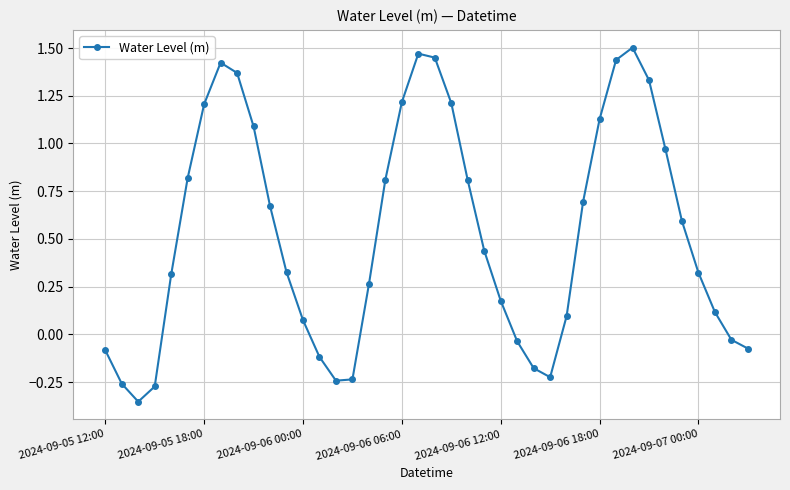

True or false: there are more than 1 points higher than both neighbors.

True